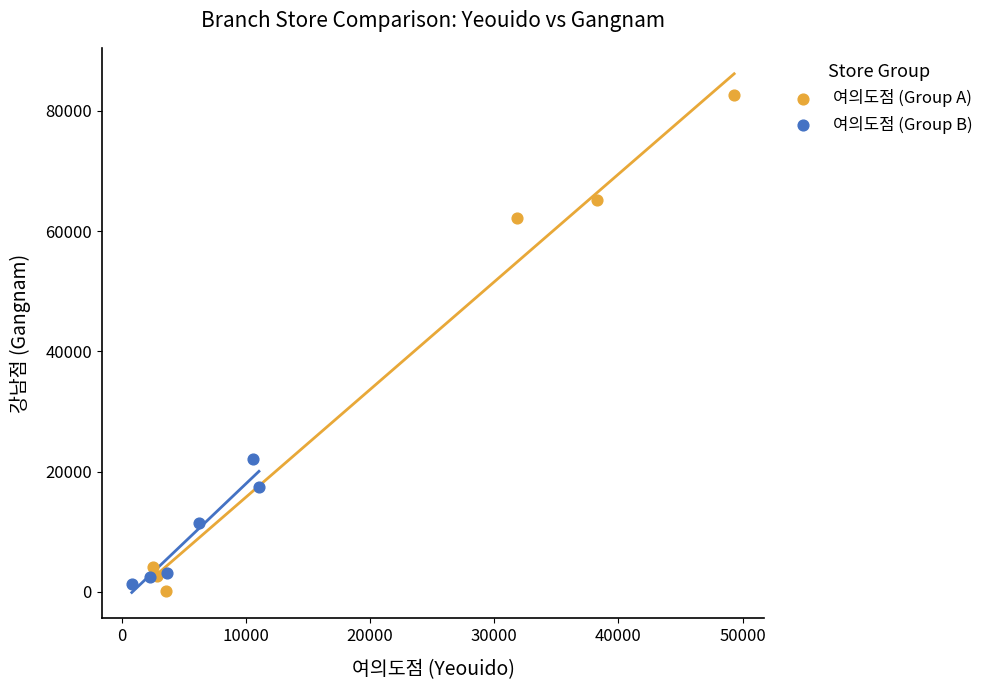

Which series contains the highest Y value?

여의도점 (Group A)